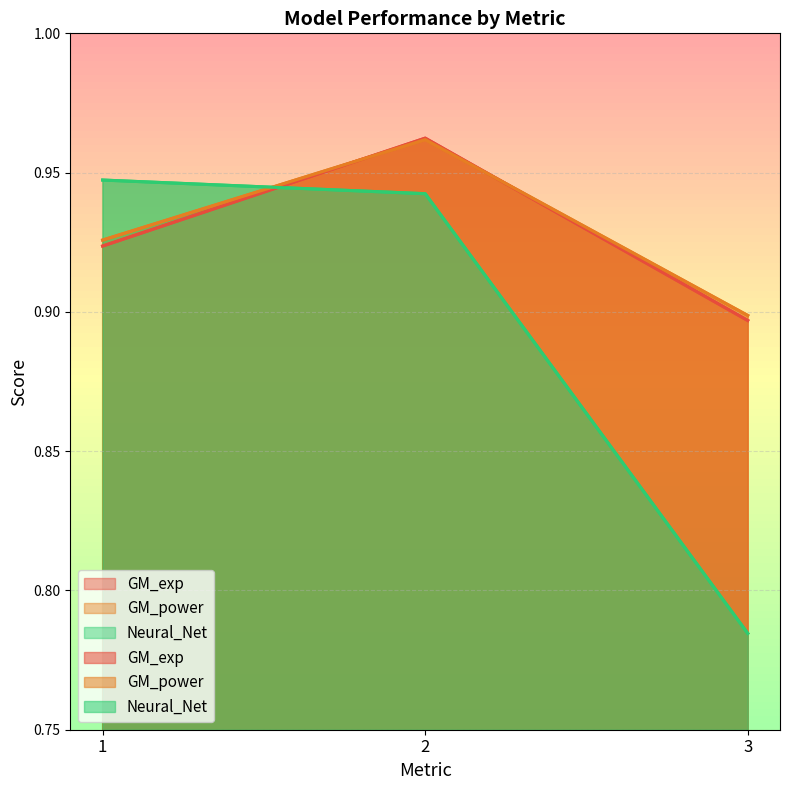

Reading left to right, transcribe all the data shown in this chart.

GM_exp: 1=0.9	2=1.0	3=0.9
GM_power: 1=0.9	2=1.0	3=0.9
Neural_Net: 1=0.9	2=0.9	3=0.8